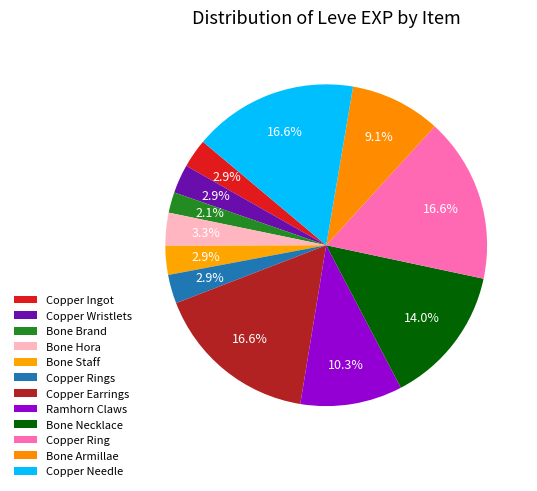

Between Copper Needle and Bone Armillae, which is larger?

Copper Needle